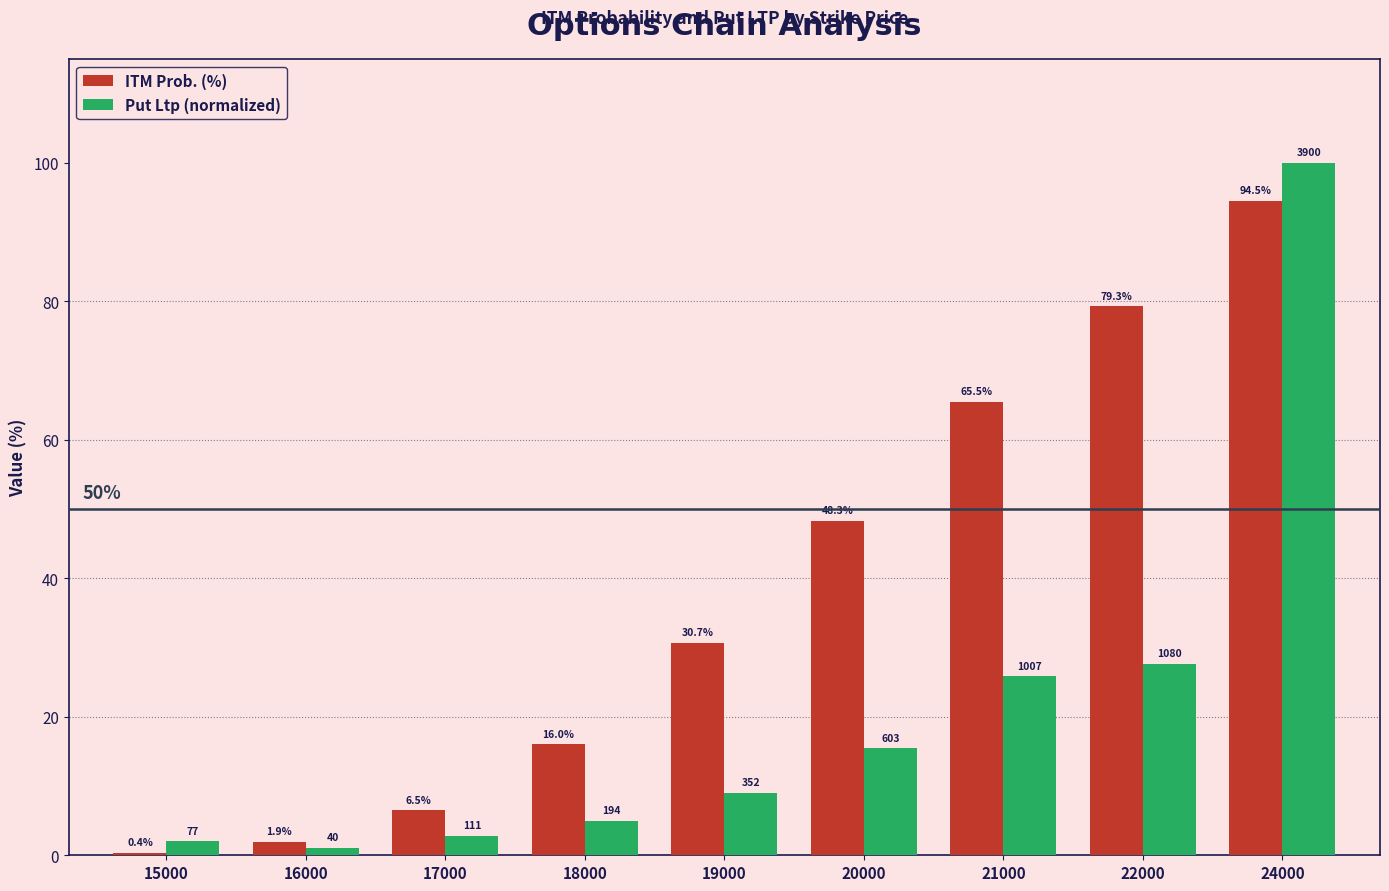

Rank the series by their average value, from lowest to highest.

Put Ltp (normalized), ITM Prob. (%)